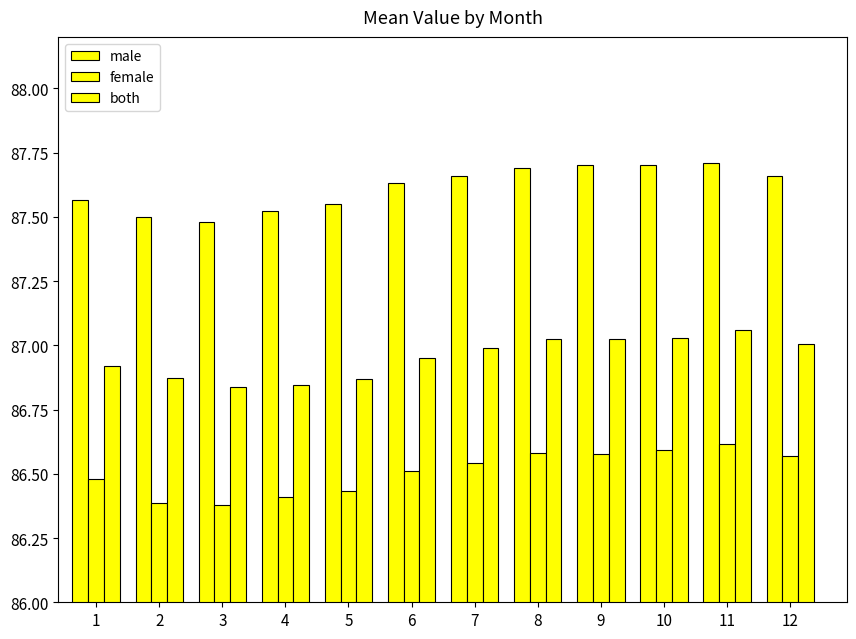

What is the total value across all series at 4?

260.8